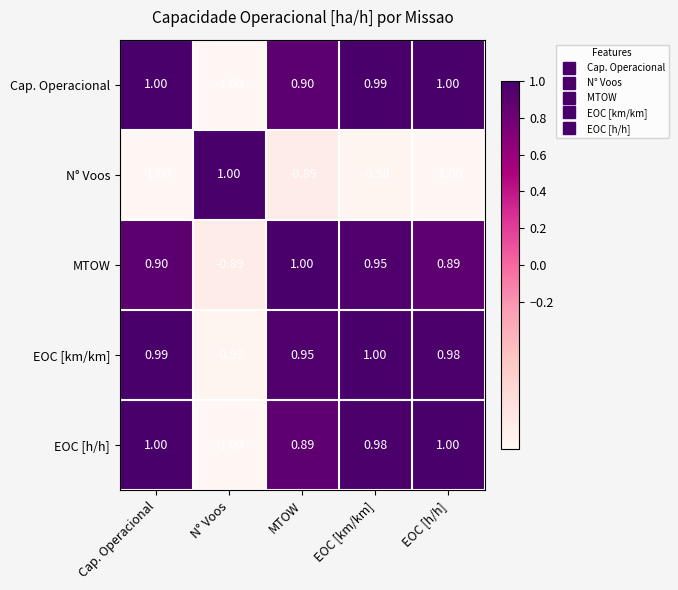

At which label does EOC [h/h] reach its minimum?

N° Voos